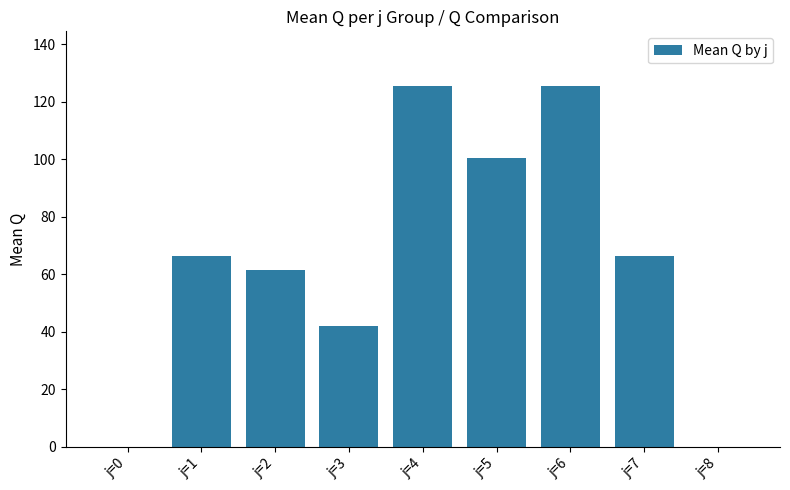

What is the sum of the values at j=1 and j=6?

192.0